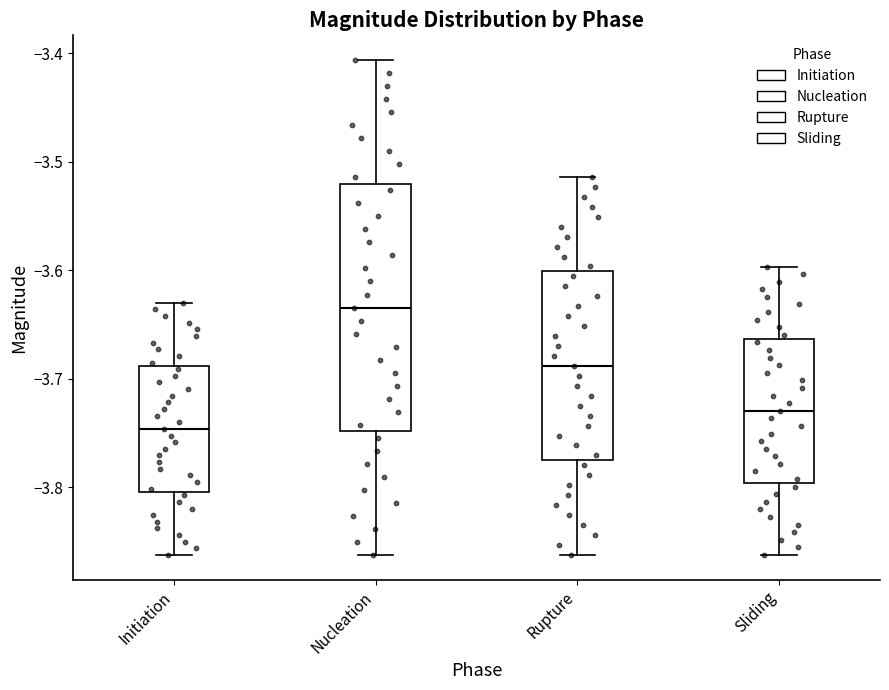

Reading left to right, read every box against the y-axis: the position of its median line, the range the box covers, and the ends of its whiskers. The values are not printed on the chart, so give them approximately, as read against the axis.

Initiation: median -3.75, box -3.80 to -3.69, whiskers -3.86 to -3.63
Nucleation: median -3.63, box -3.75 to -3.52, whiskers -3.86 to -3.41
Rupture: median -3.69, box -3.78 to -3.60, whiskers -3.86 to -3.51
Sliding: median -3.73, box -3.80 to -3.66, whiskers -3.86 to -3.60